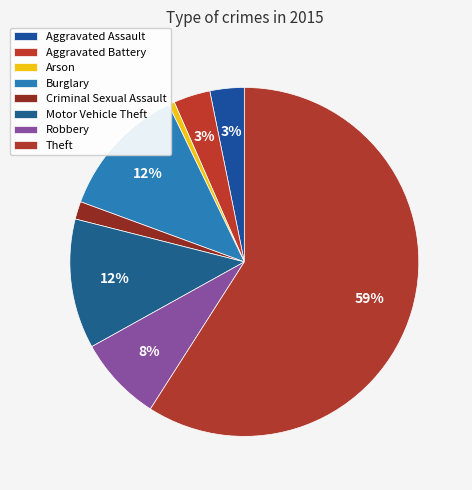

How much of the chart is everything except Motor Vehicle Theft?

88.0%